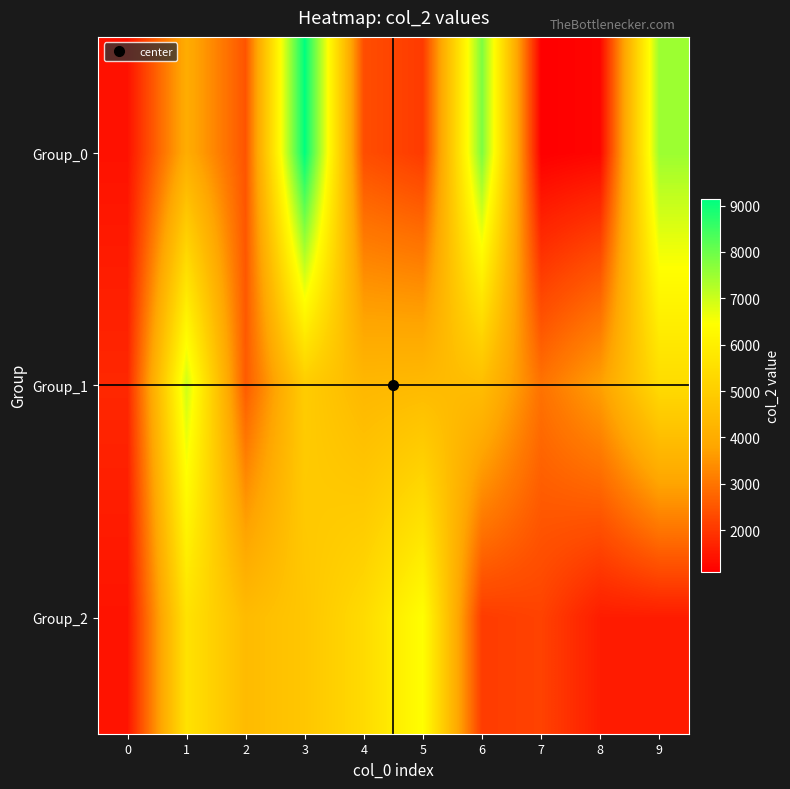

Reading left to right, extract all data points from this chart.

Group_0: 0=1400	1=3995	2=2476	3=9146	4=2365	5=2057	6=7826	7=1100	8=1210	9=7498
Group_1: 0=1746	1=6998	2=2580	3=4943	4=4334	5=4401	6=4506	7=2971	8=3714	9=5414
Group_2: 0=1432	1=5613	2=4450	3=4773	4=5387	5=6460	6=2077	7=2182	8=1568	9=1568